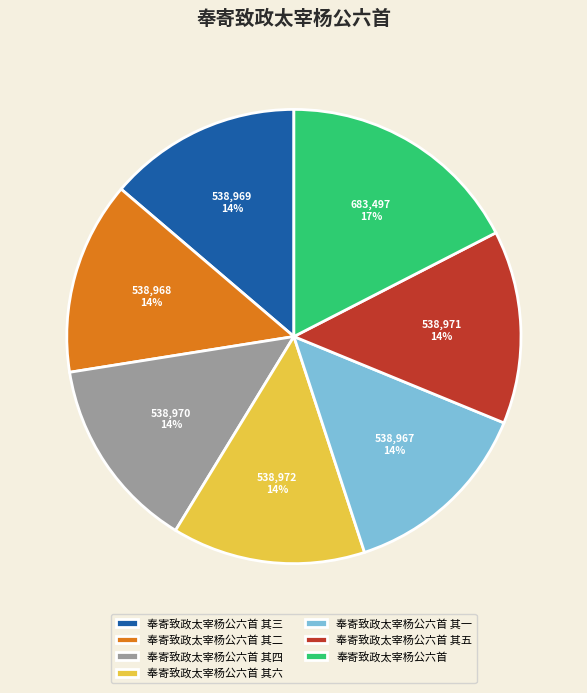

Approximately how many times larger is the value at 奉寄致政太宰杨公六首 其一 compared to 奉寄致政太宰杨公六首 其五?

1.0